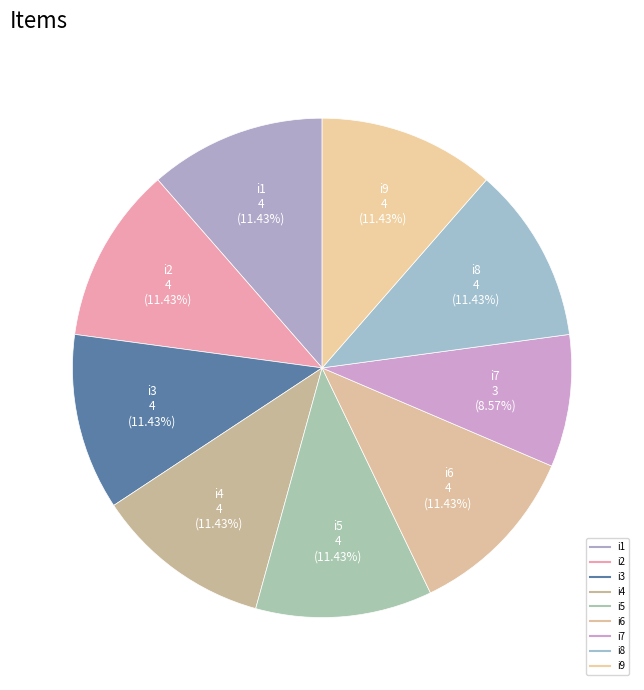

Count the number of slices in the pie.

9